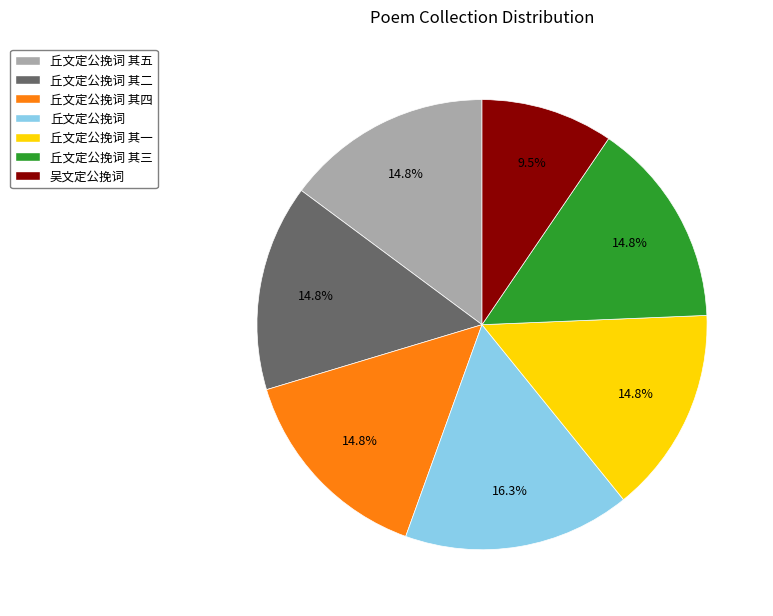

Approximately how many times larger is the value at 吴文定公挽词 compared to 丘文定公挽词 其四?

0.6